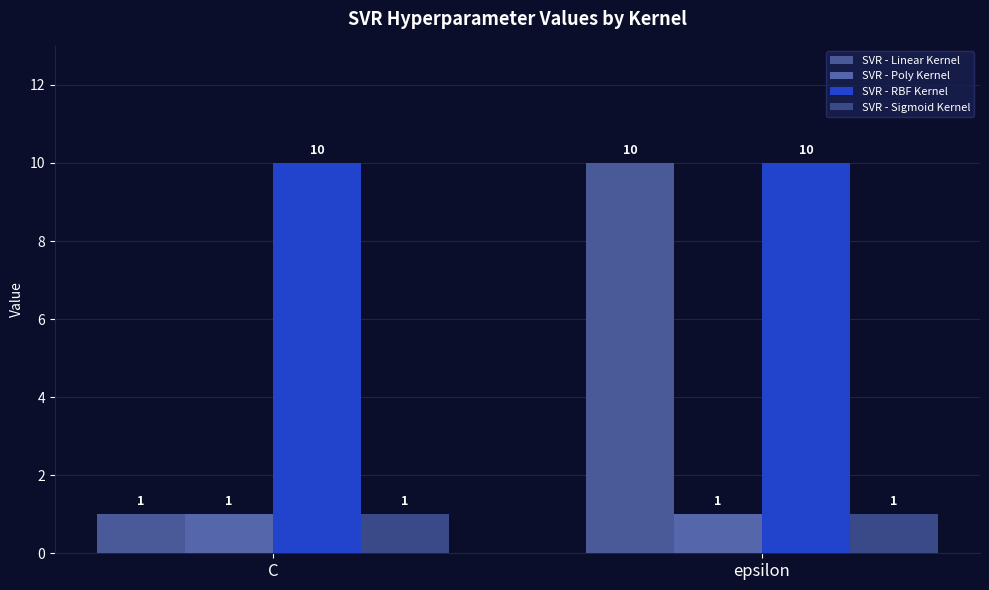

Reading left to right, what are all the values shown in this chart?

SVR - Linear Kernel: 1	10
SVR - Poly Kernel: 1	1
SVR - RBF Kernel: 10	10
SVR - Sigmoid Kernel: 1	1